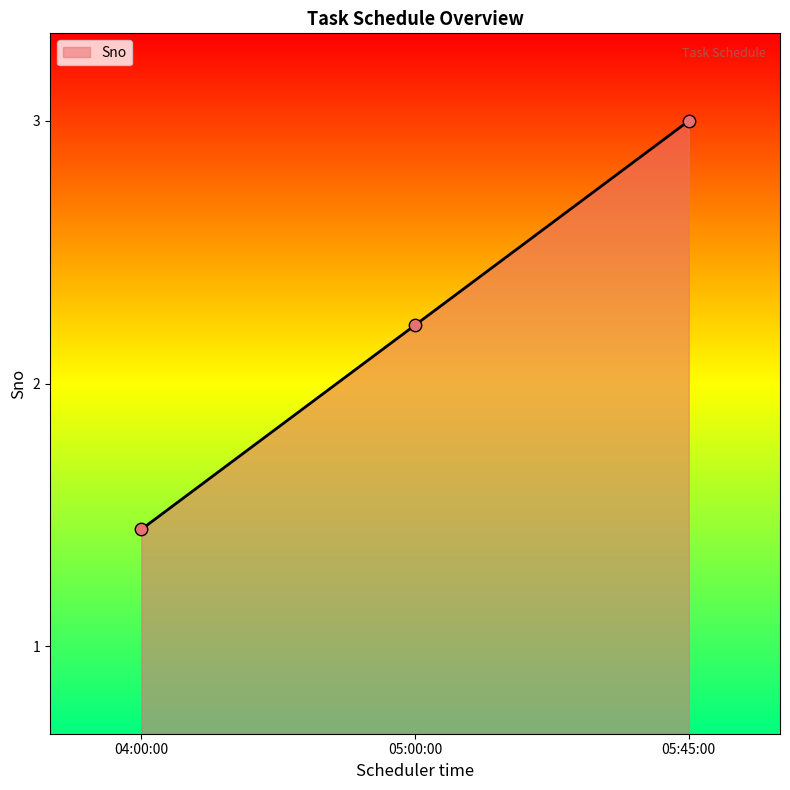

Between 05:45:00 and 05:00:00, which is larger?

05:45:00